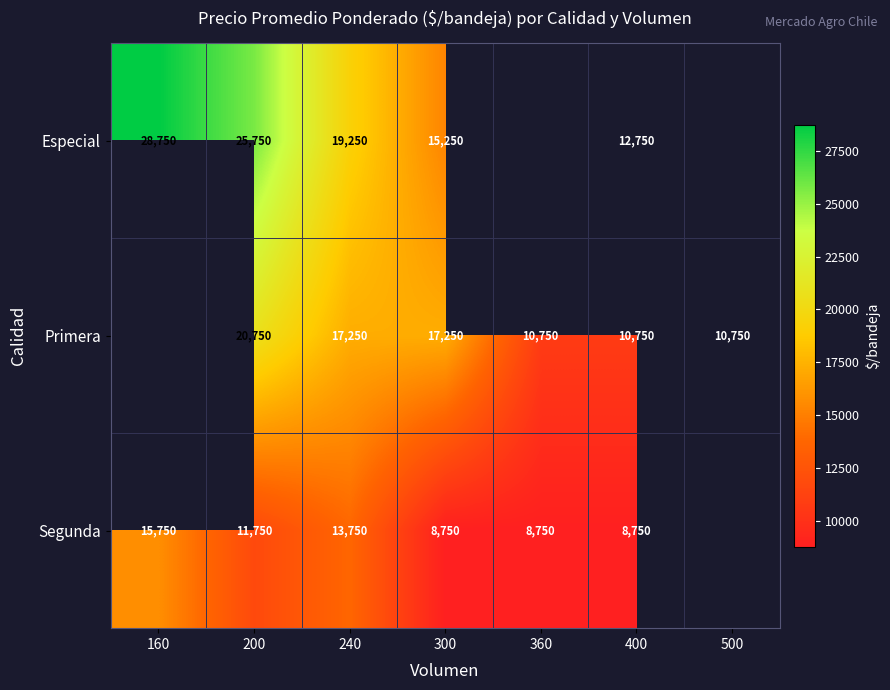

At which category is the sum across all series the highest?

200